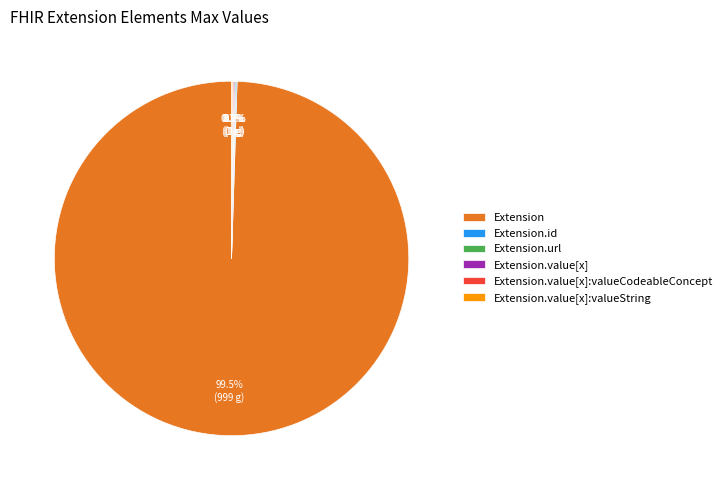

Which slice is the largest?

Extension